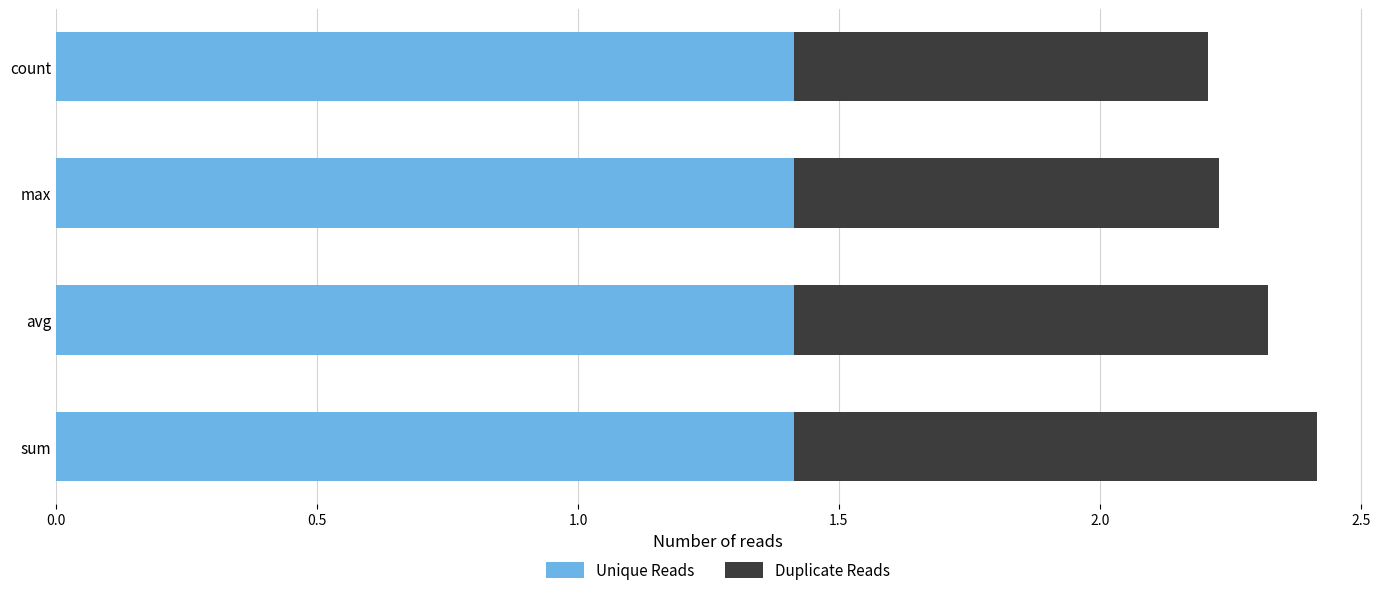

What are all the series names shown in the legend?

Unique Reads, Duplicate Reads